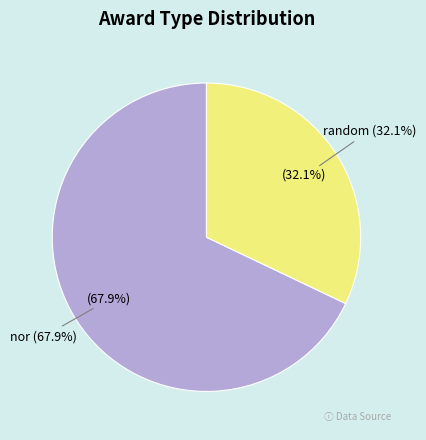

Count the number of slices in the pie.

2